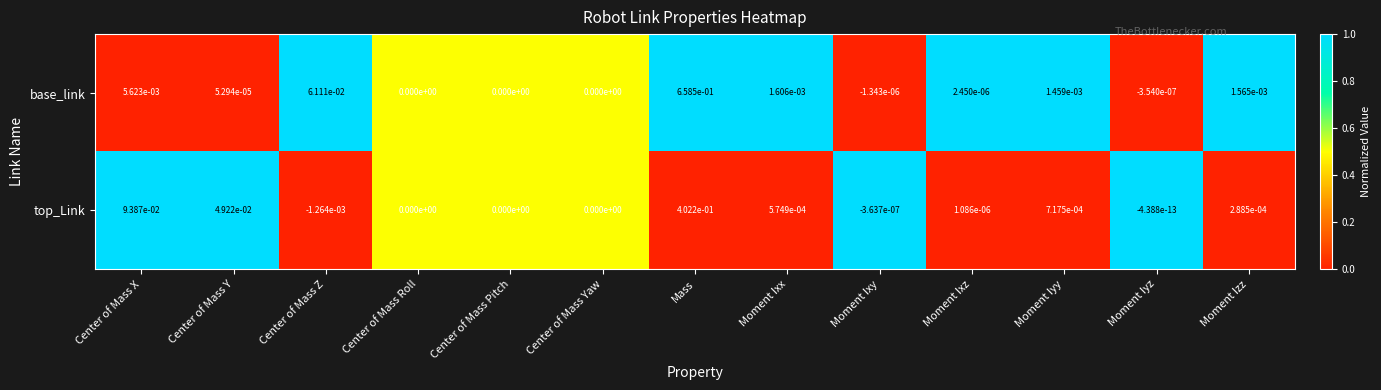

The value of base_link at Moment Ixx is 0.0. True or false?

True